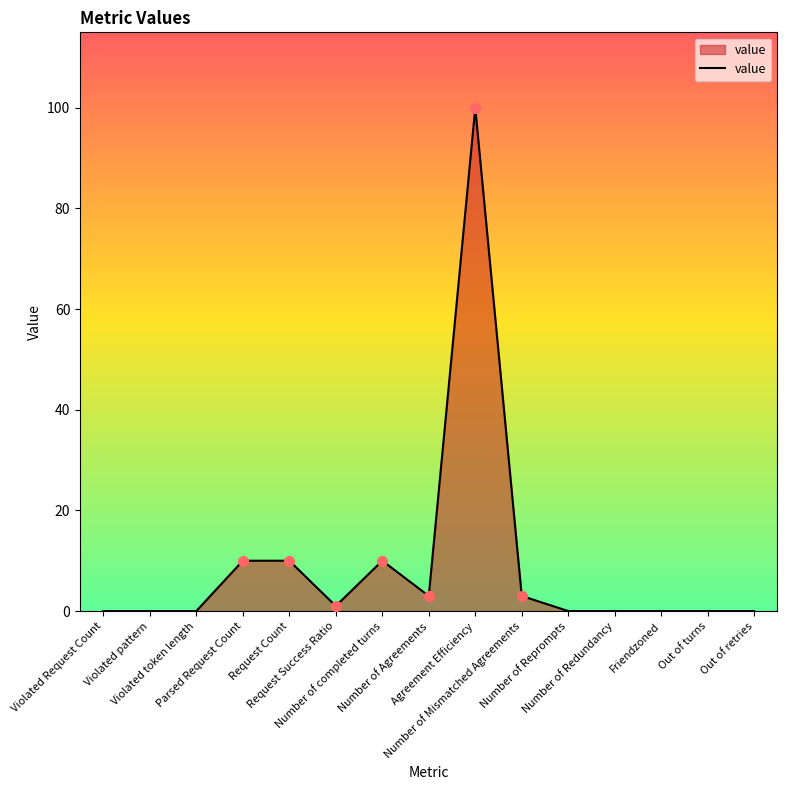

Reading left to right, list all the values displayed in this chart.

Violated Request Count=0	Violated pattern=0	Violated token length=0	Parsed Request Count=10	Request Count=10	Request Success Ratio=1	Number of completed turns=10	Number of Agreements=3	Agreement Efficiency=100	Number of Mismatched Agreements=3	Number of Reprompts=0	Number of Redundancy=0	Friendzoned=0	Out of turns=0	Out of retries=0